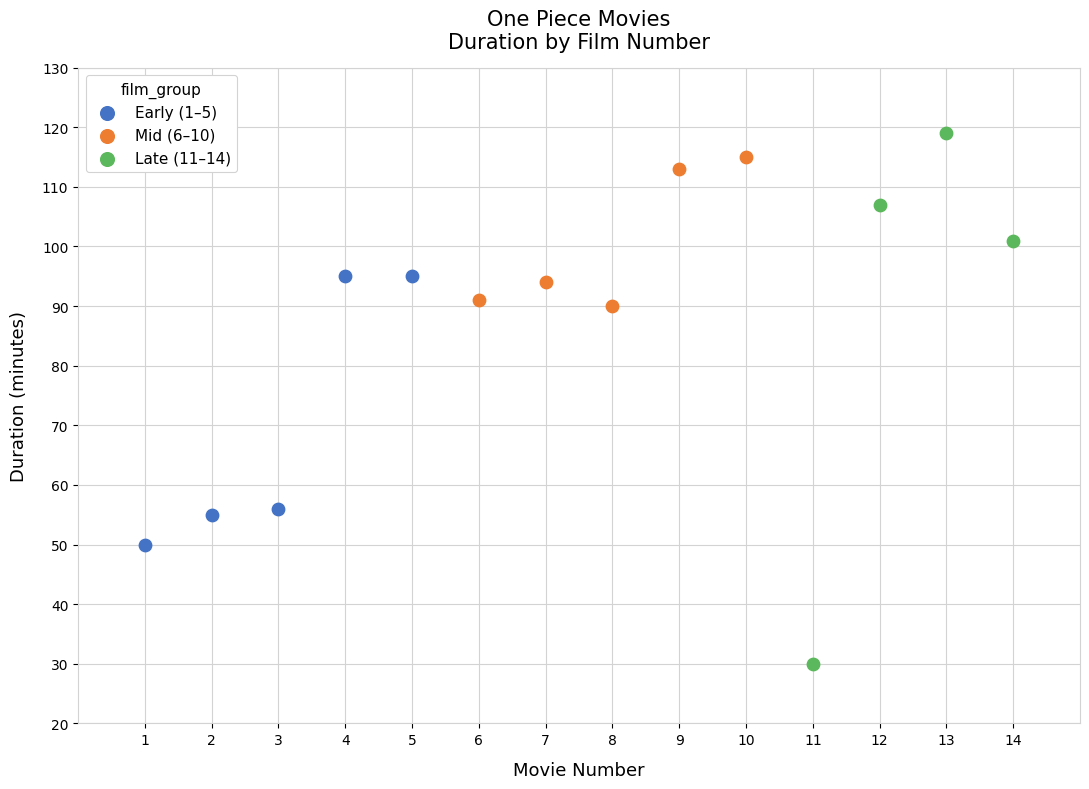

Which series has the largest Y range (max minus min)?

Late (11–14)